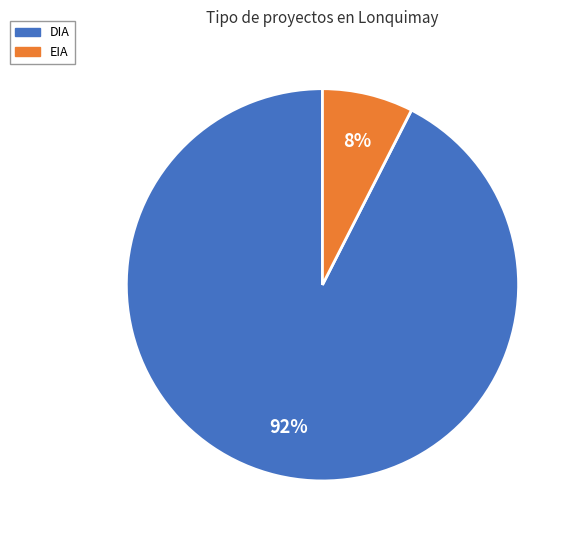

What is the largest slice in the pie chart?

DIA